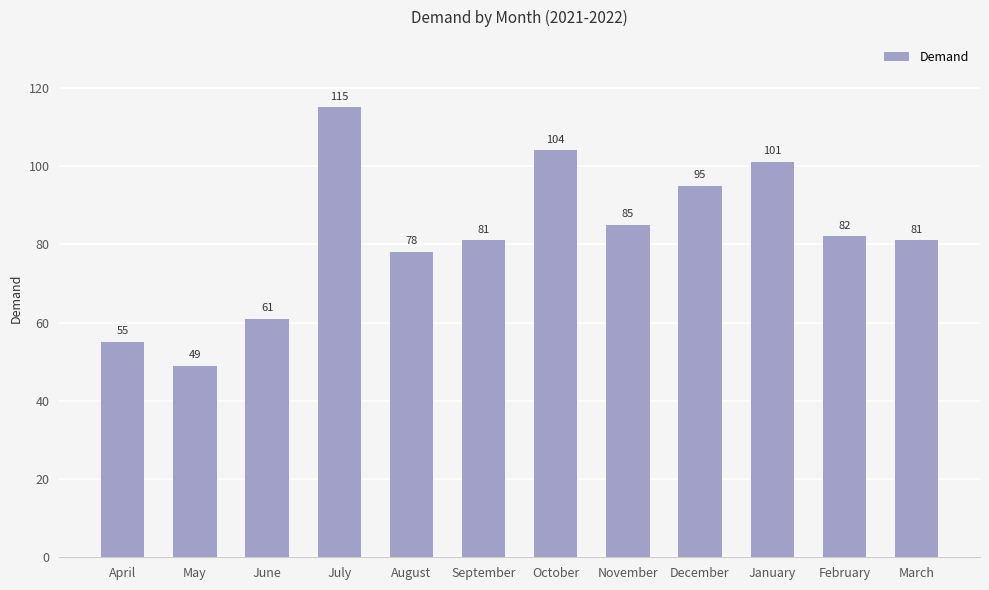

Is it true that the value at February is 47?

False